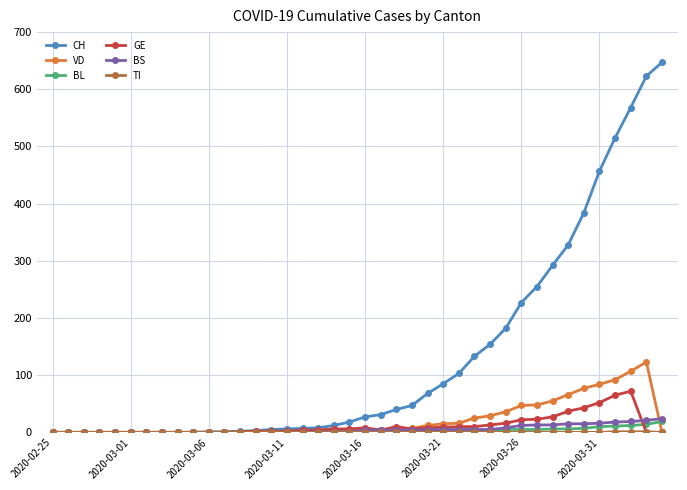

Which series has the widest spread of values?

CH